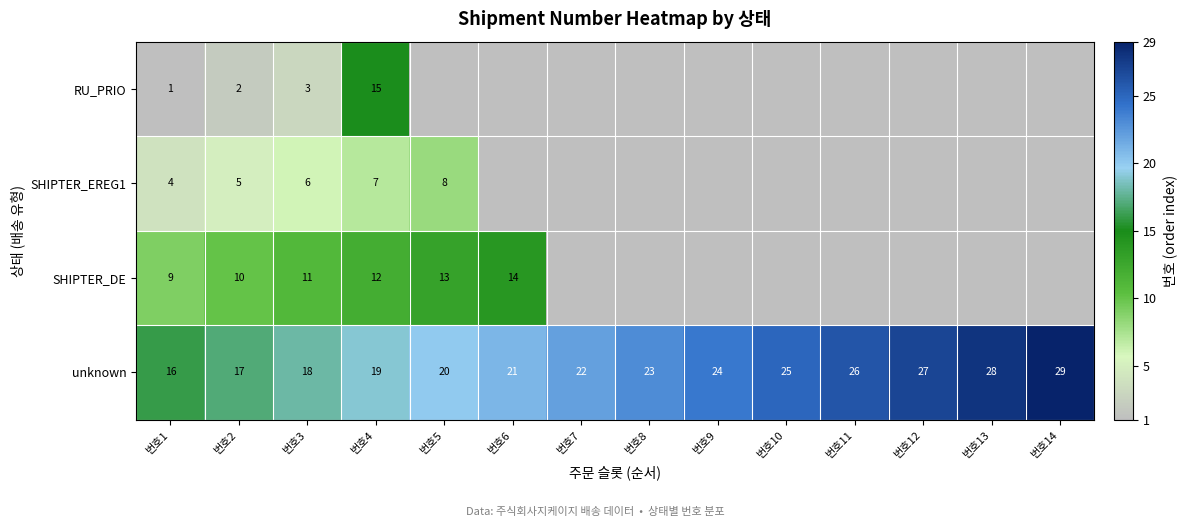

List the labels in order of unknown value, smallest first.

번호1, 번호2, 번호3, 번호4, 번호5, 번호6, 번호7, 번호8, 번호9, 번호10, 번호11, 번호12, 번호13, 번호14